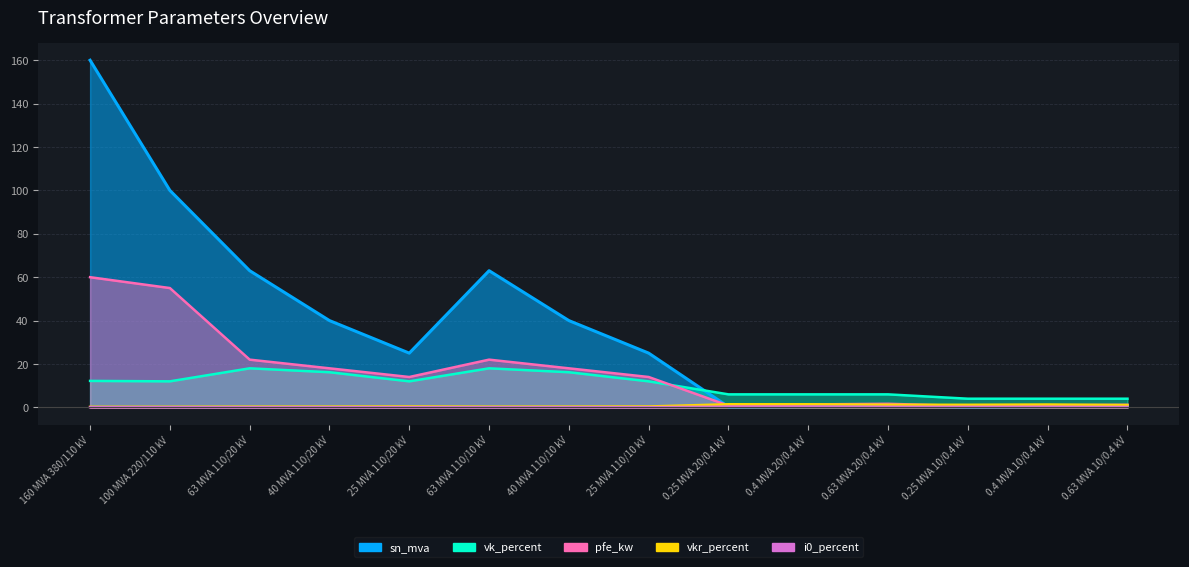

The value of i0_percent at 25 MVA 110/10 kV is 0.0. True or false?

False